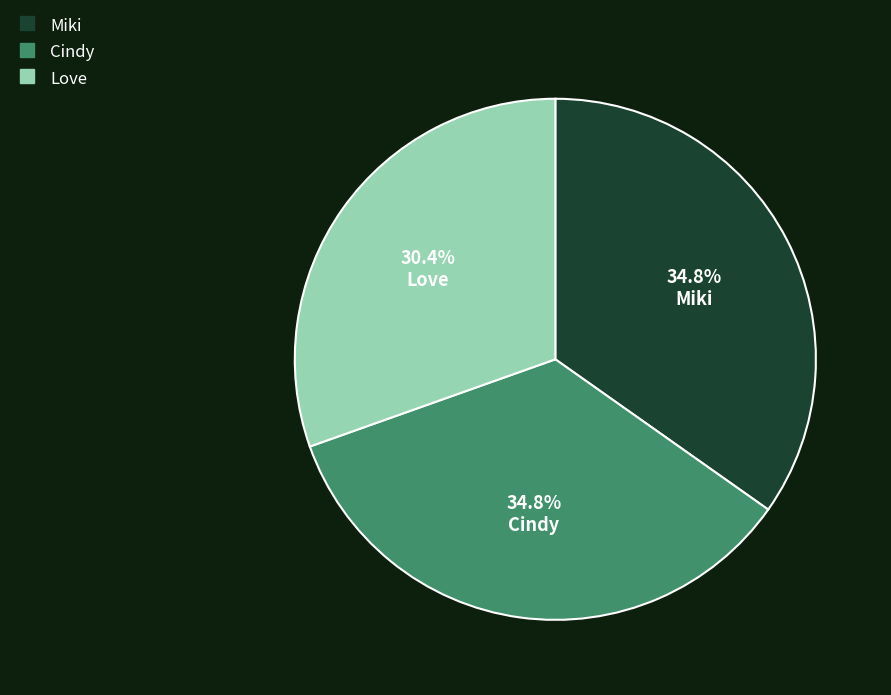

To the nearest percent, what is the combined percentage of Love and Cindy?

65%